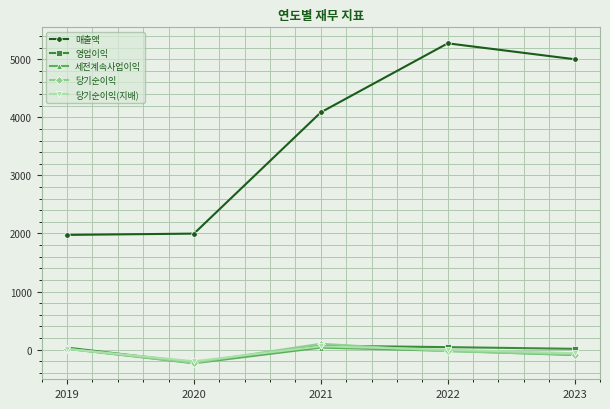

What is the value of the 당기순이익 point at the 2nd from the left?

-228